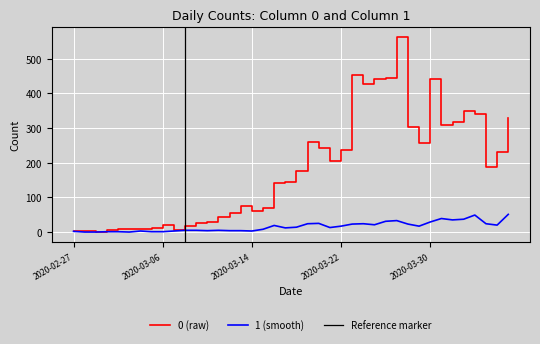

Rank the series by their maximum value, from highest to lowest.

0, 1